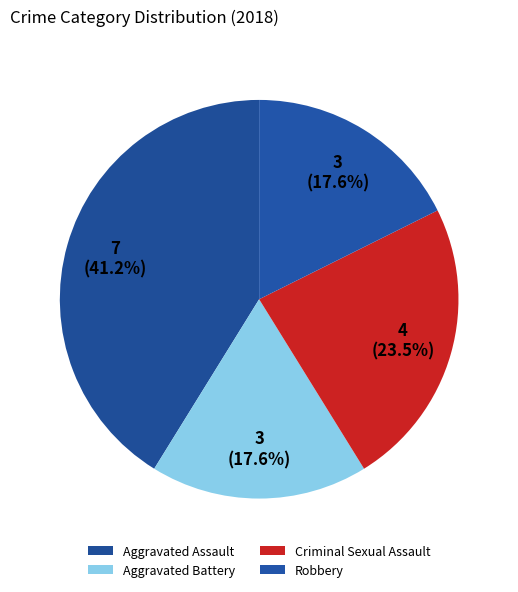

To the nearest percent, what is the combined percentage of Aggravated Battery and Robbery?

35%